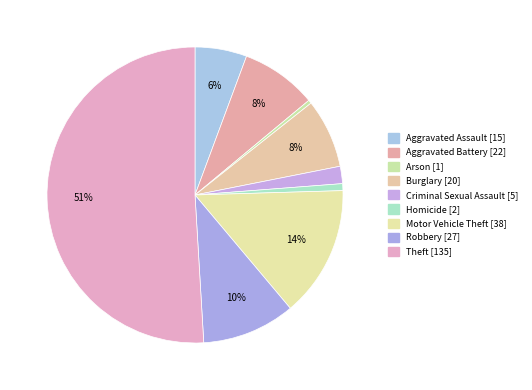

What is the largest slice in the pie chart?

Theft [135]